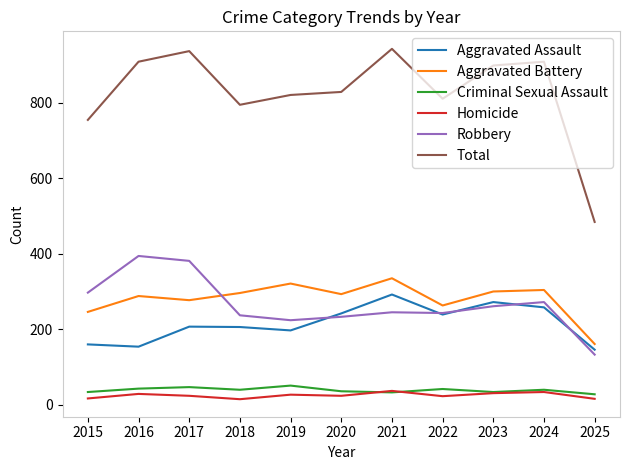

What is the maximum value for Homicide?

37